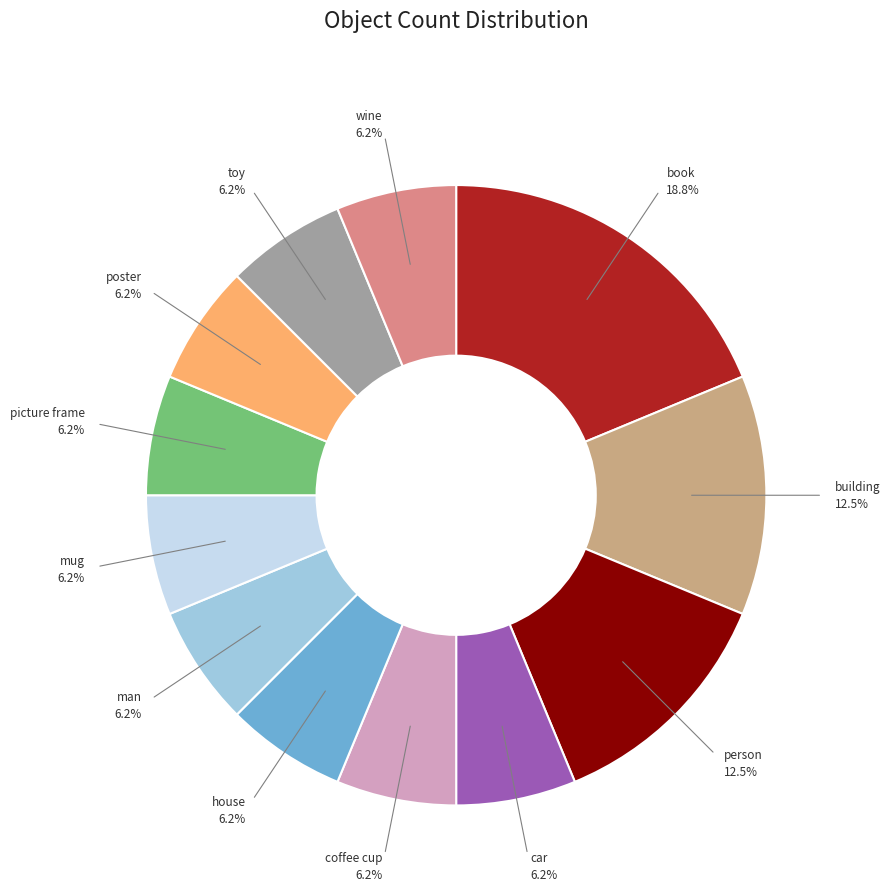

Does house account for over 50% of the chart?

No